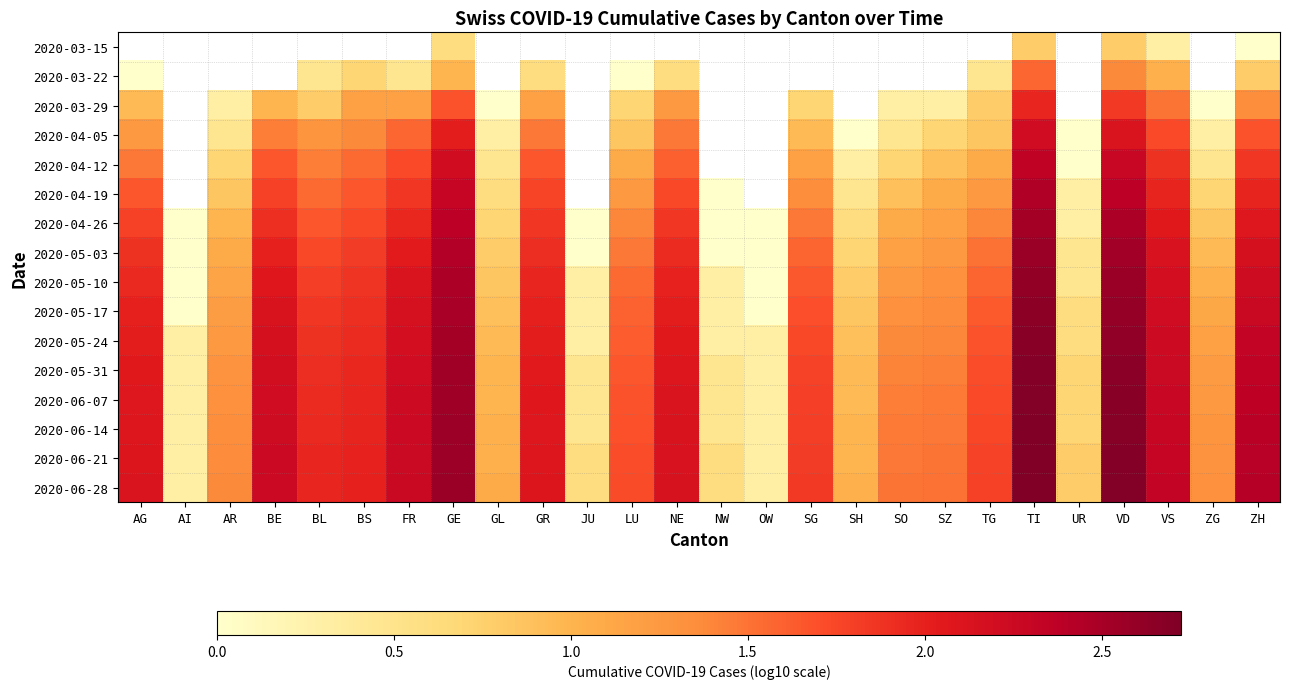

Which has a higher value, ZH or FR?

FR